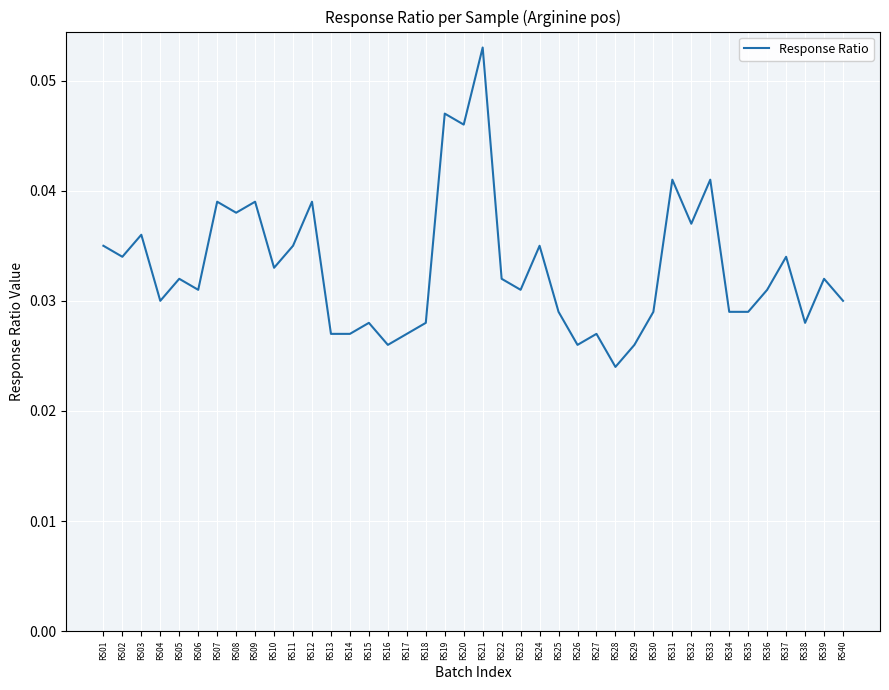

Is it true that the value at RS20 is 0.1?

False